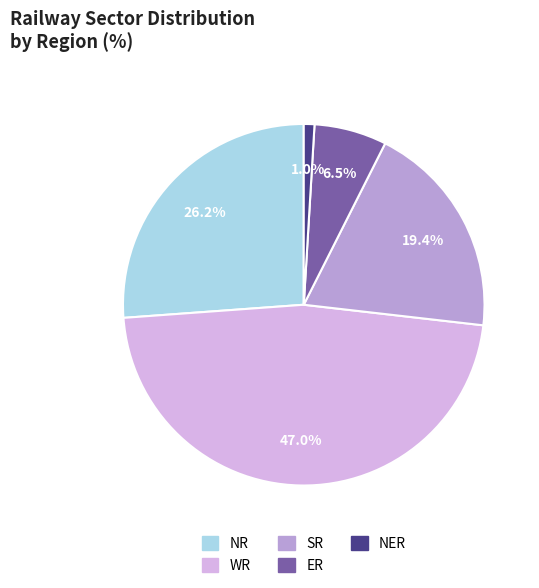

How many segments does this pie chart have?

5